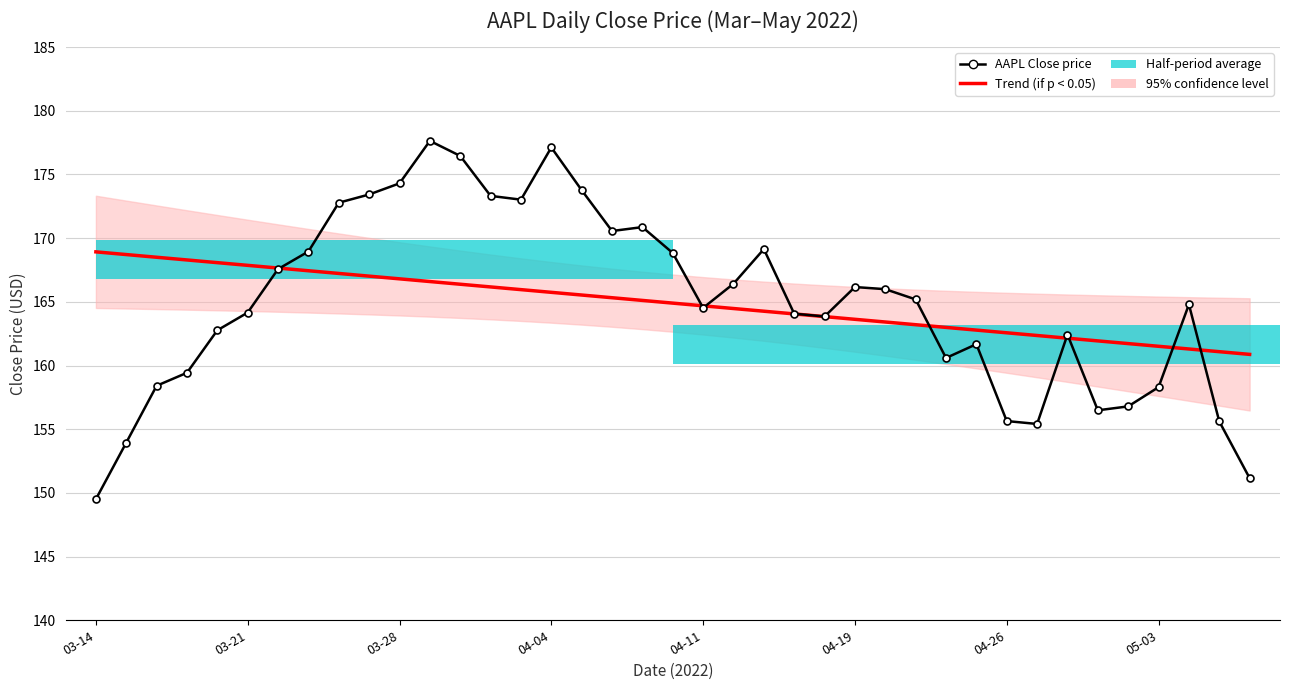

Which series has the widest spread of values?

AAPL Close price